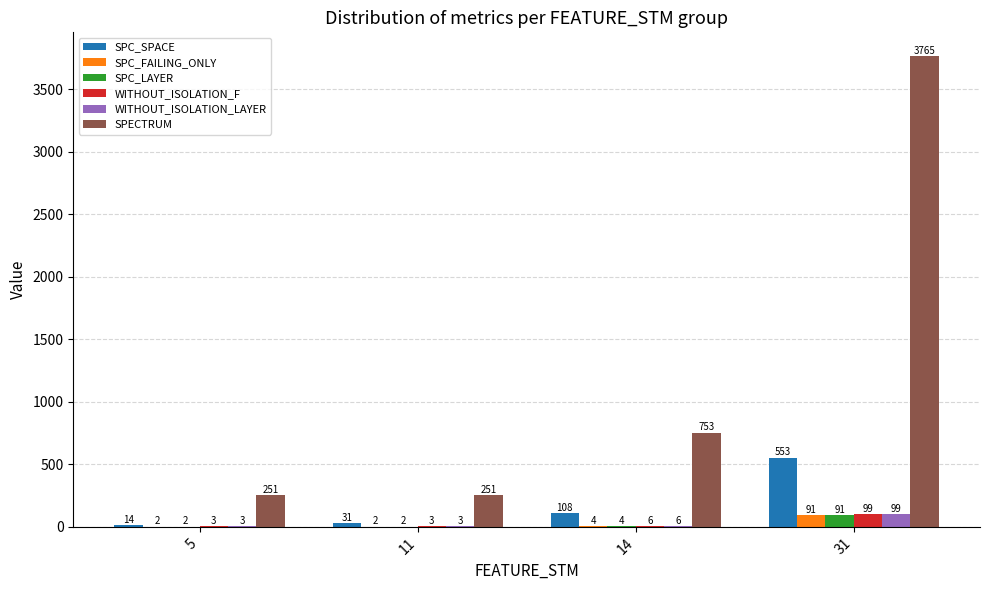

Which series has the largest total across all categories?

SPECTRUM